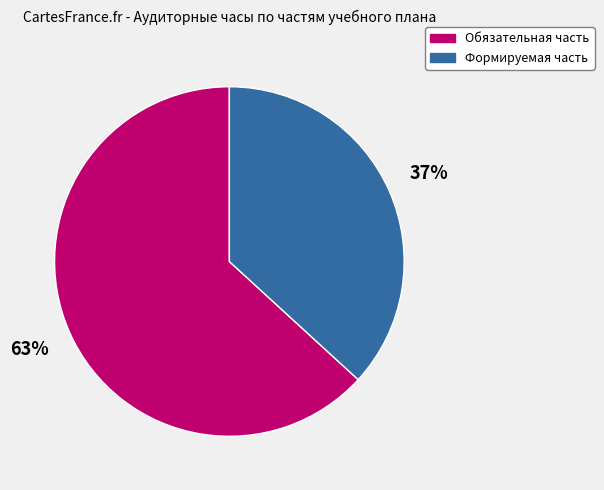

Which category has the biggest portion of the pie?

Обязательная часть